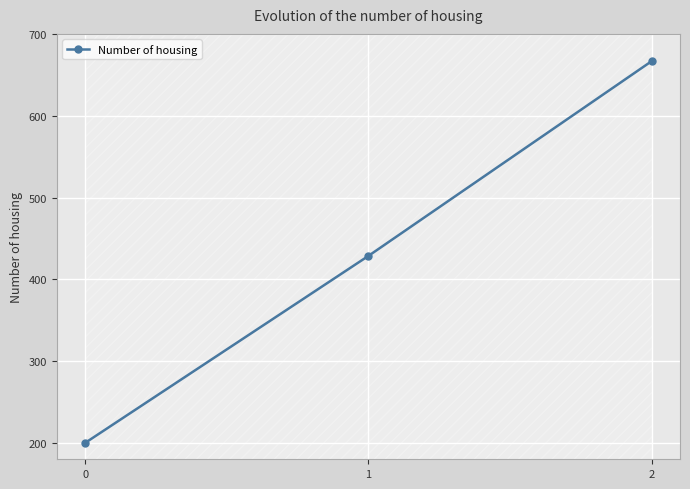

Reading right to left, transcribe all the data shown in this chart.

666.7	428.6	200.0